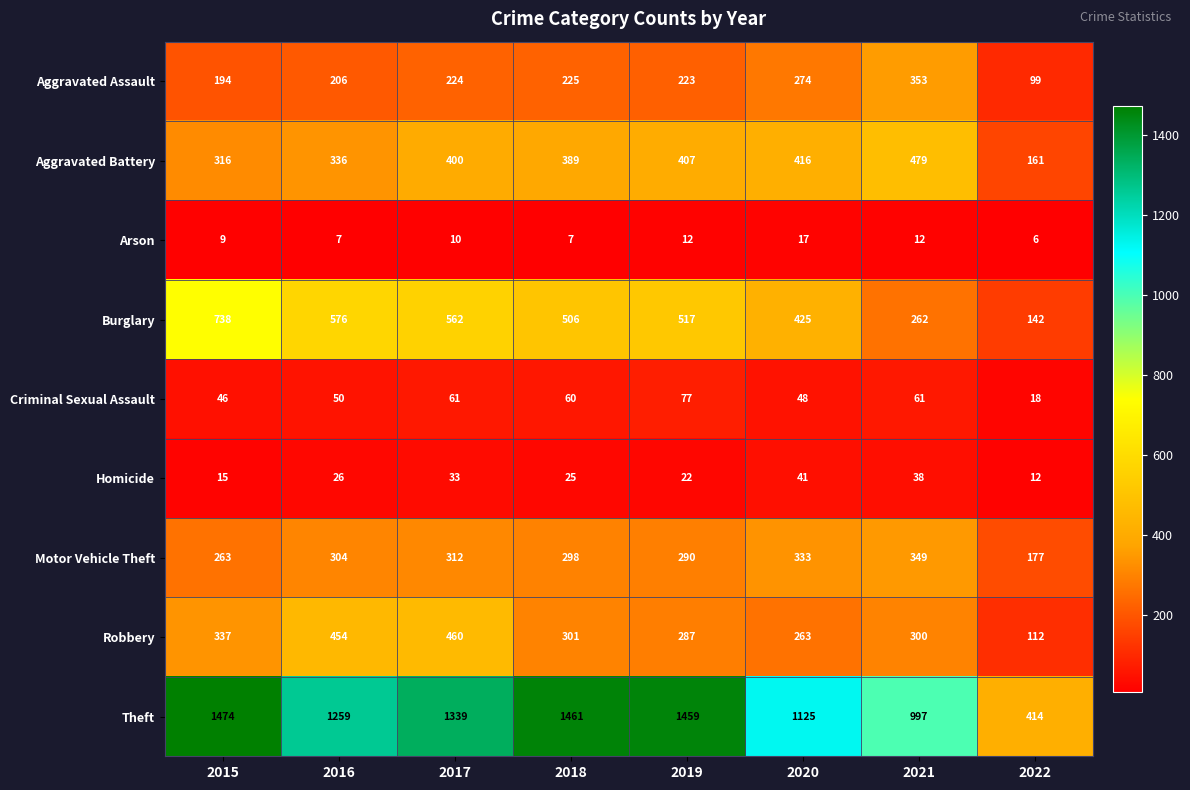

What is the spread (max minus min) of values at 2022?

408